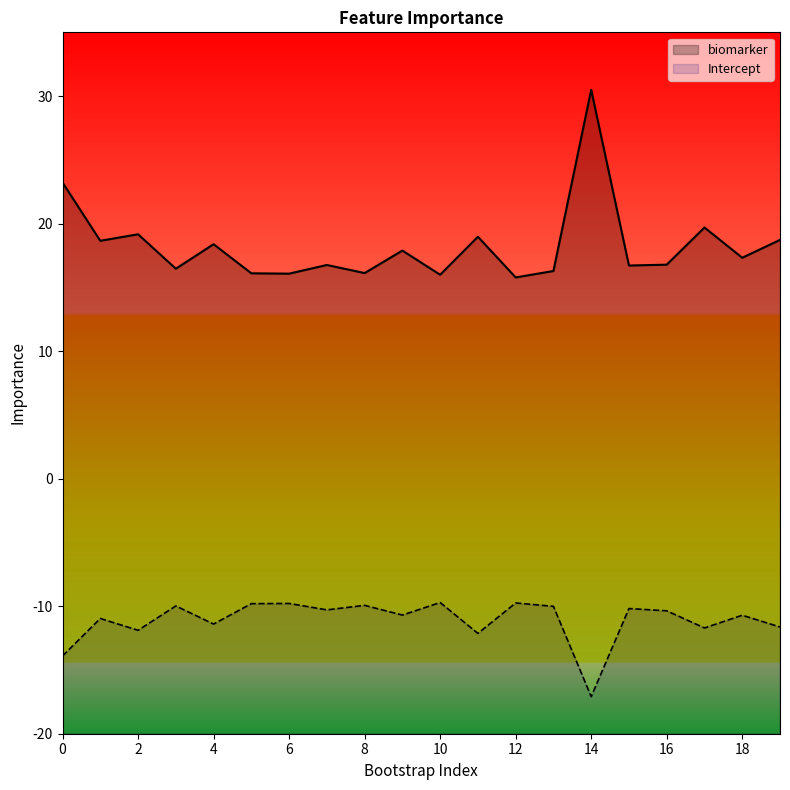

The Intercept series shows -19.0 at 2. True or false?

False